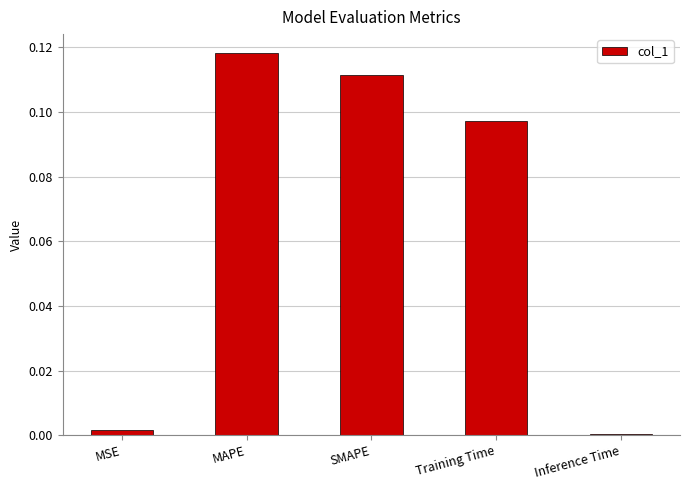

What is the sum of all values?

0.3